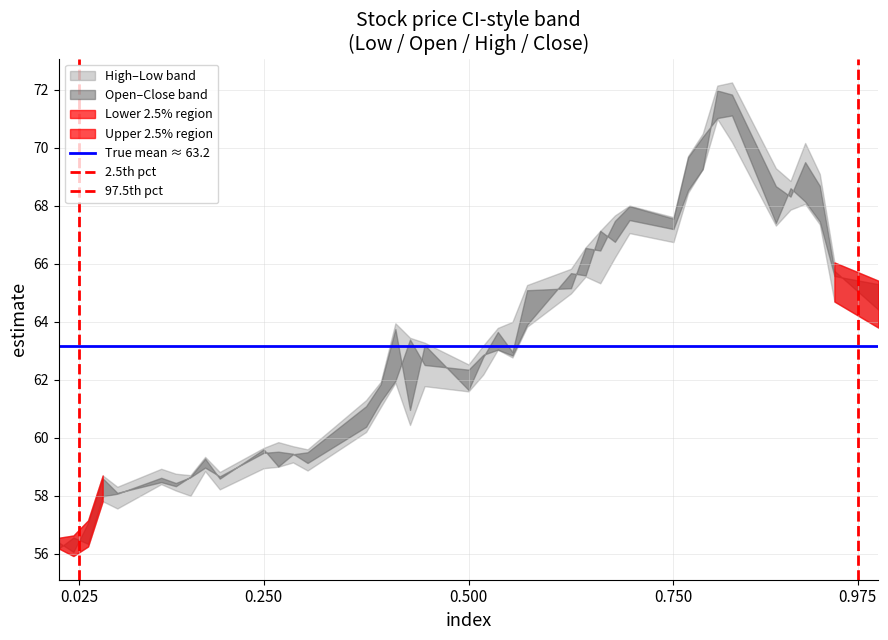

Which series has the largest total across all categories?

True mean ≈ 63.2